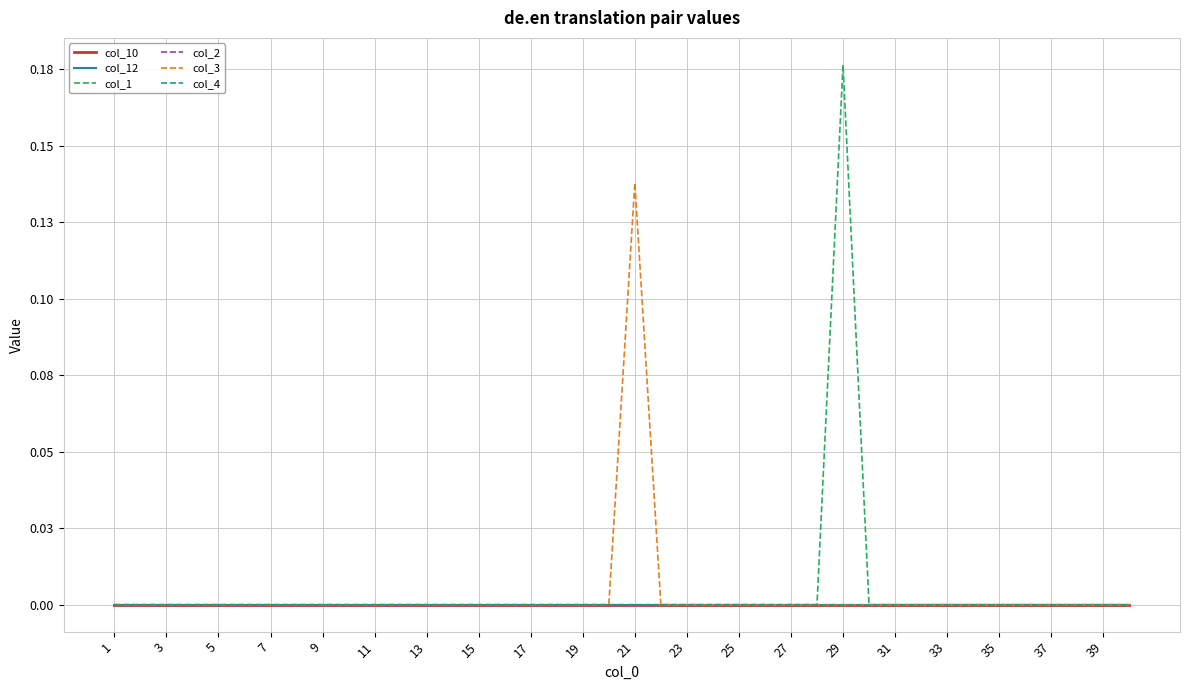

Where is col_3 nearest to the value 0?

1